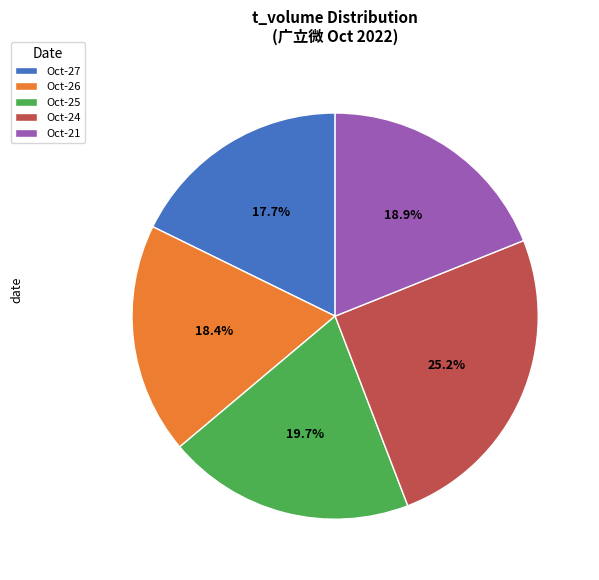

Does Oct-26 represent more than half of the total?

No